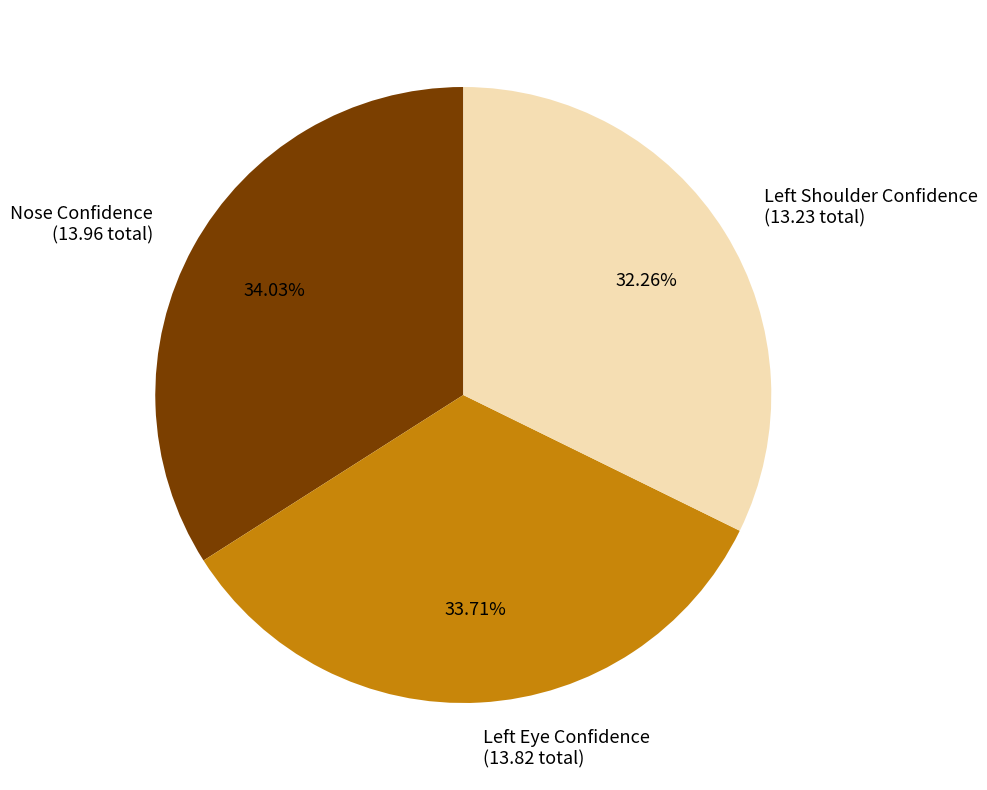

Does Nose Confidence (13.96 total) represent more than half of the total?

No